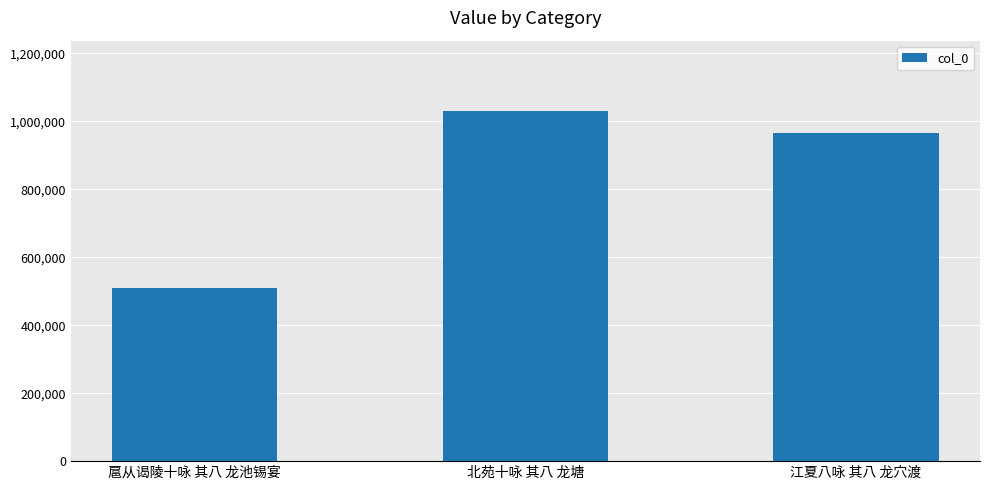

The chart shows a value of 966570 at 江夏八咏 其八 龙穴渡. True or false?

True